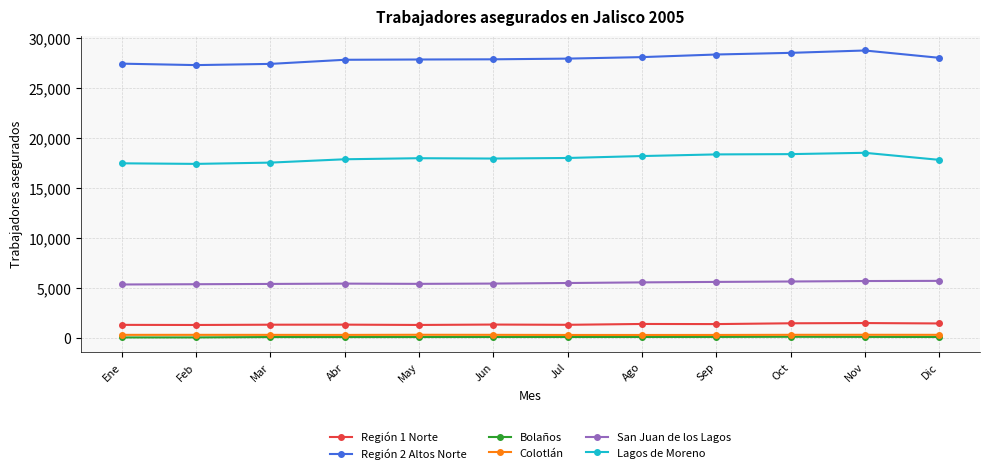

The Lagos de Moreno series shows 3977 at Jul. True or false?

False